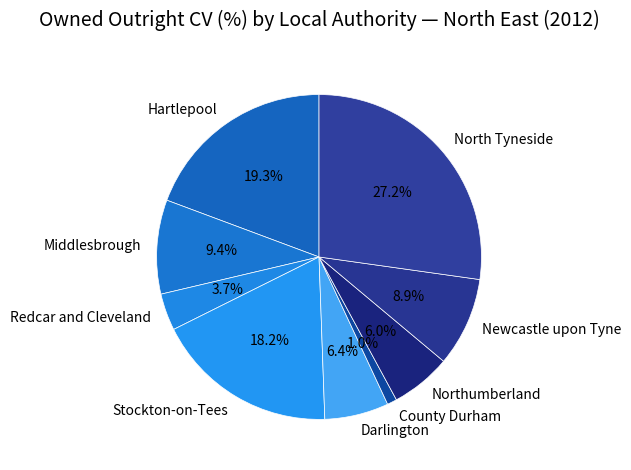

What percentage is NOT represented by County Durham?

99.0%